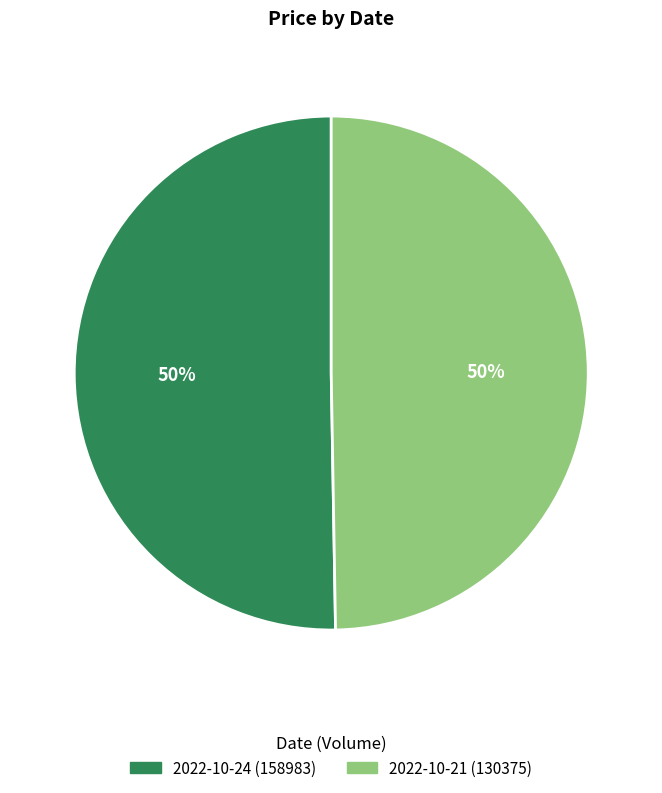

Do 2022-10-24 (158983) and 2022-10-21 (130375) together represent more than half of the pie?

Yes